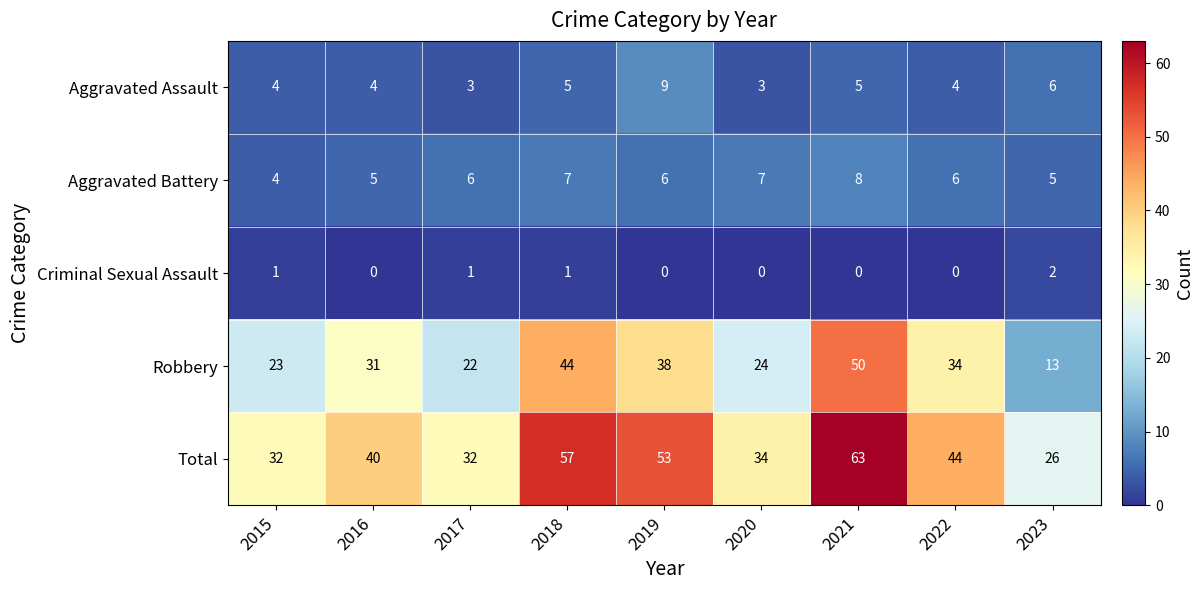

Which series has the largest total across all categories?

Total